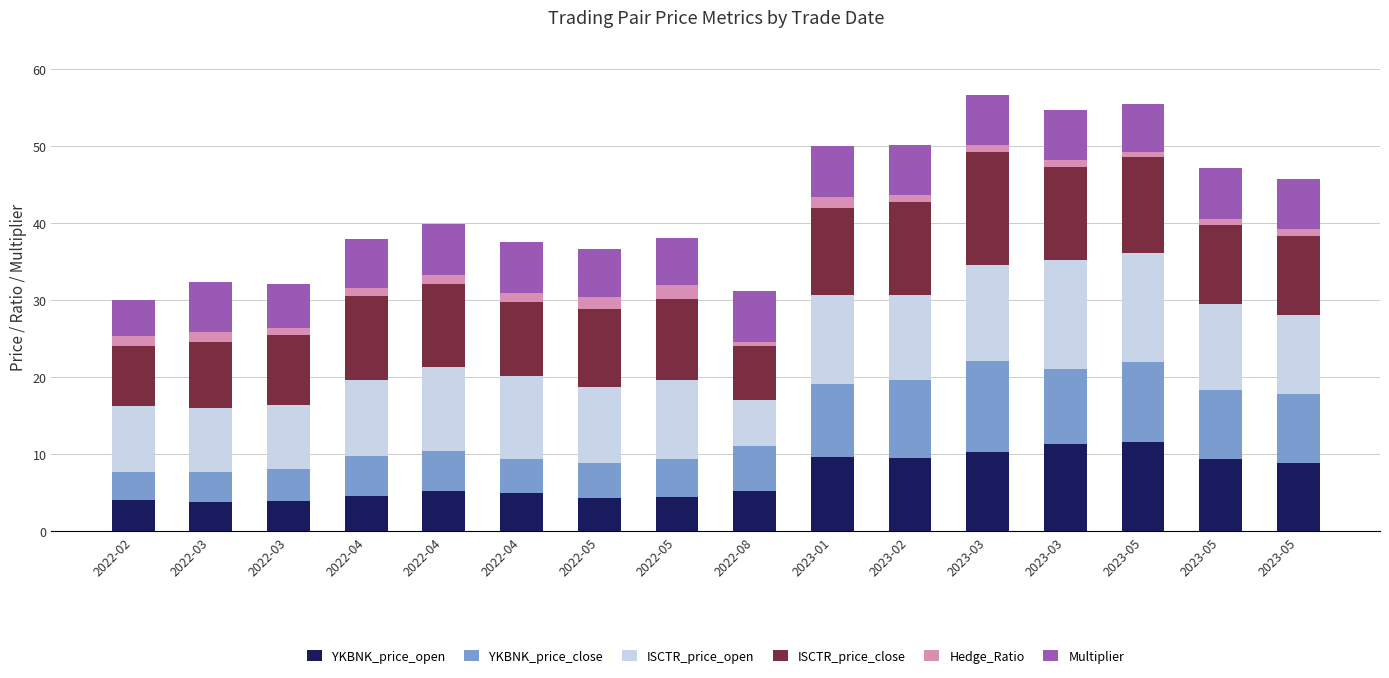

Which series has the widest spread of values?

YKBNK_price_close